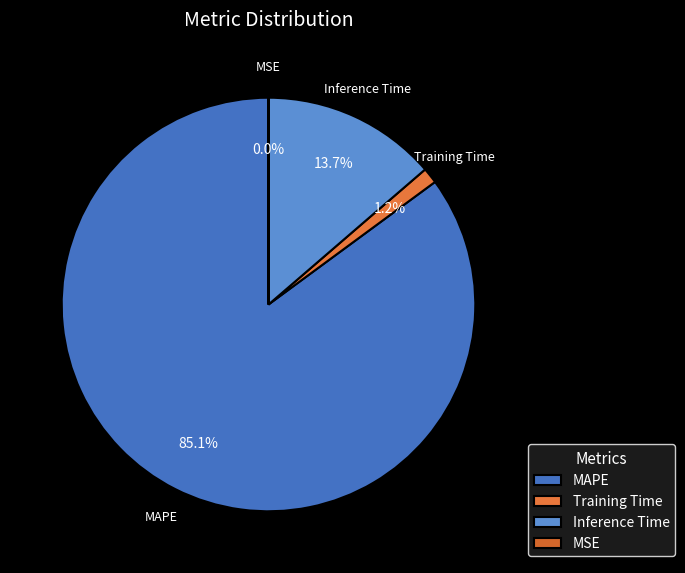

Which category has the biggest portion of the pie?

MAPE